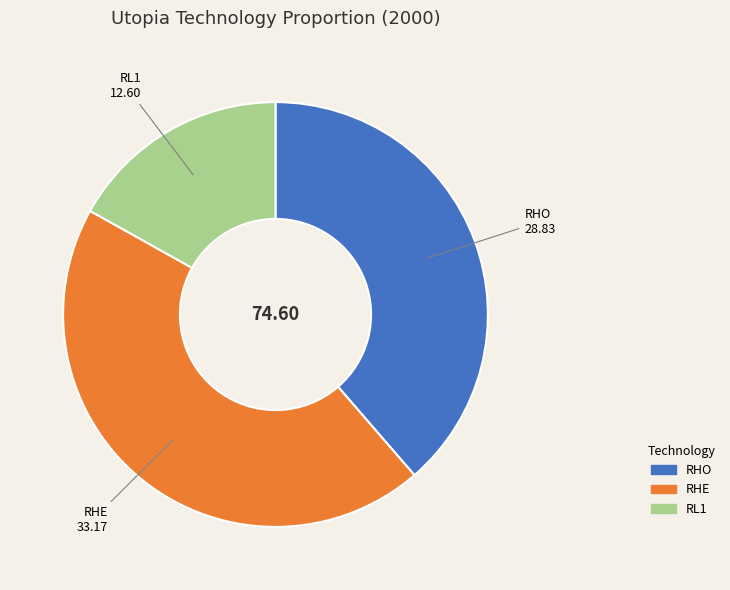

Combined, do RHE and RL1 account for over 50%?

Yes